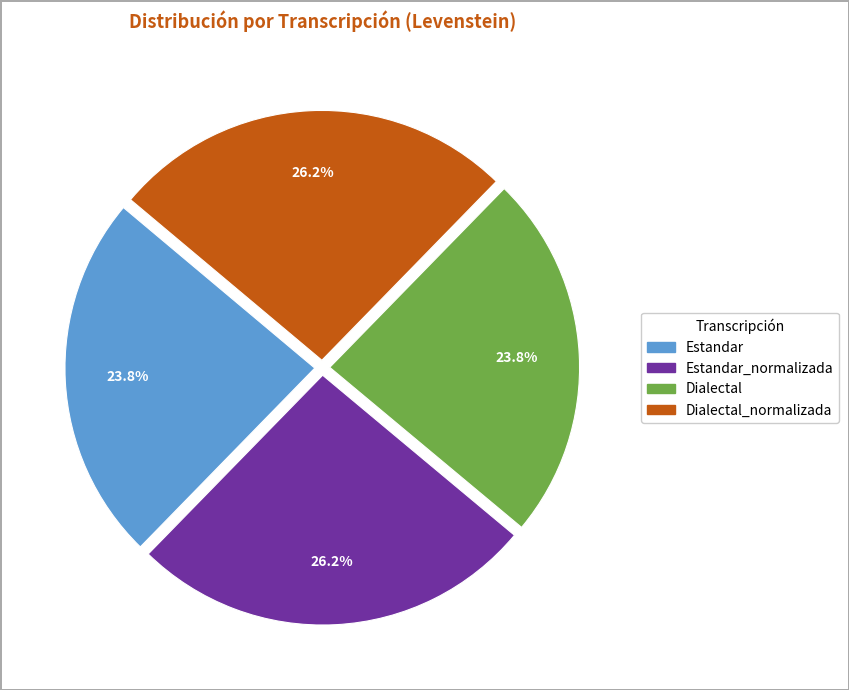

Does any single category account for the majority?

No